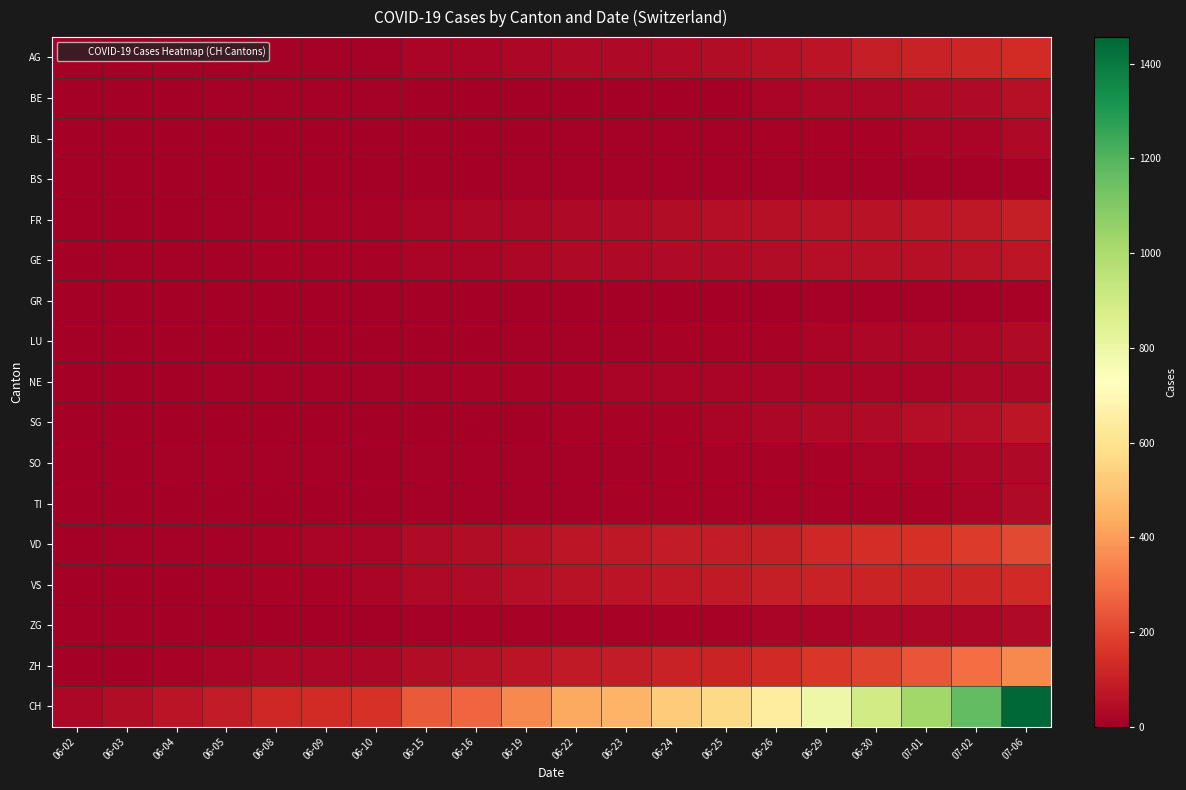

Which series has the widest spread of values?

CH